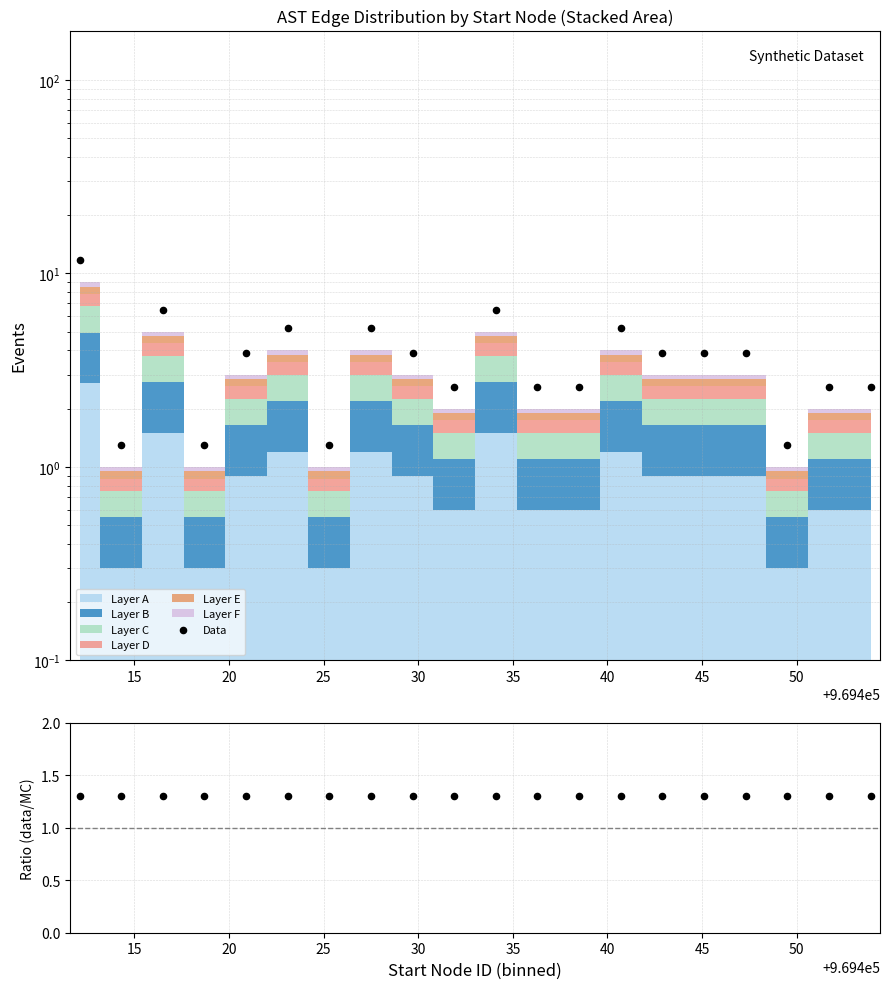

Which series has the largest Y range (max minus min)?

Data